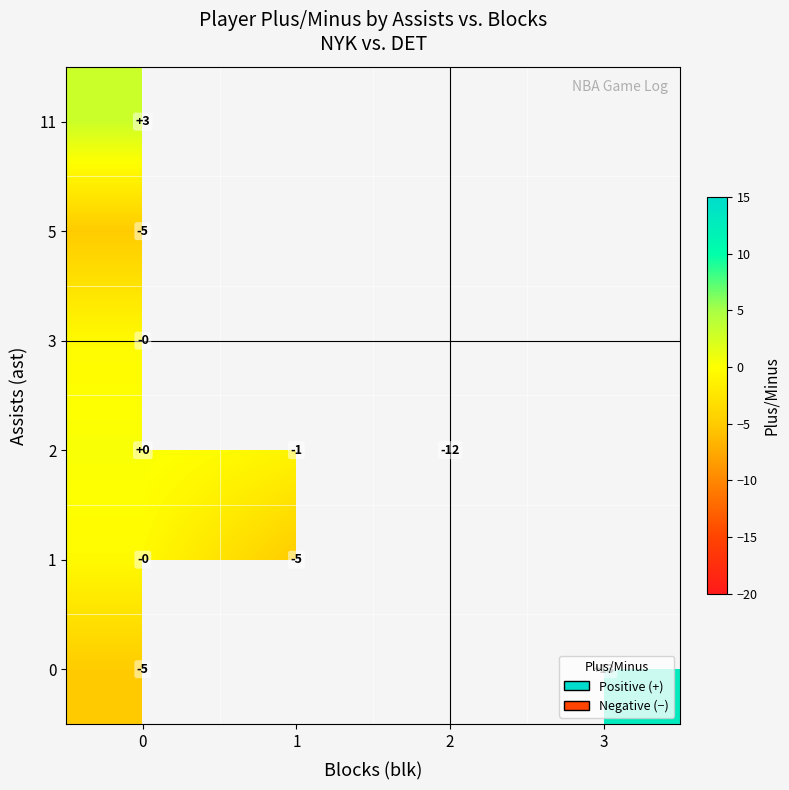

List the labels in order of row_1 value, smallest first.

1, 2, 3, 0